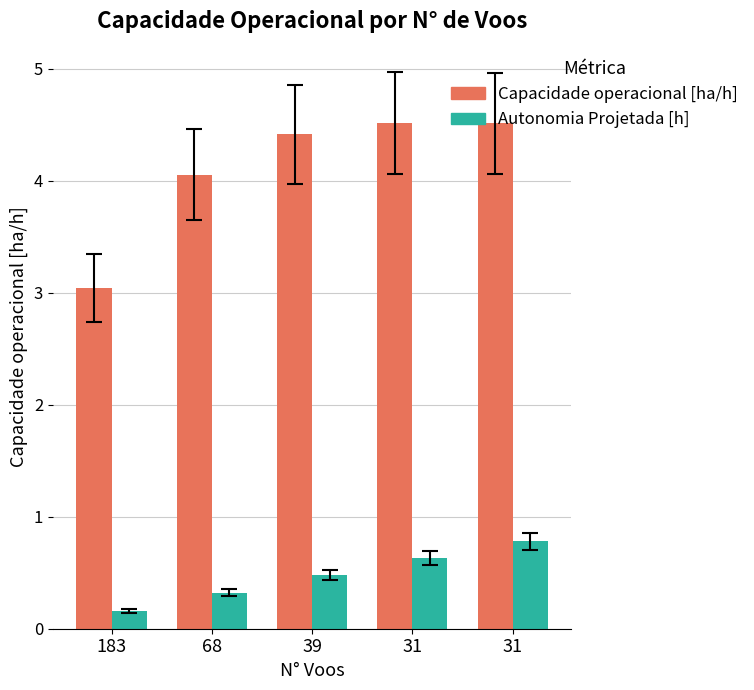

What is the smallest value displayed?

0.2